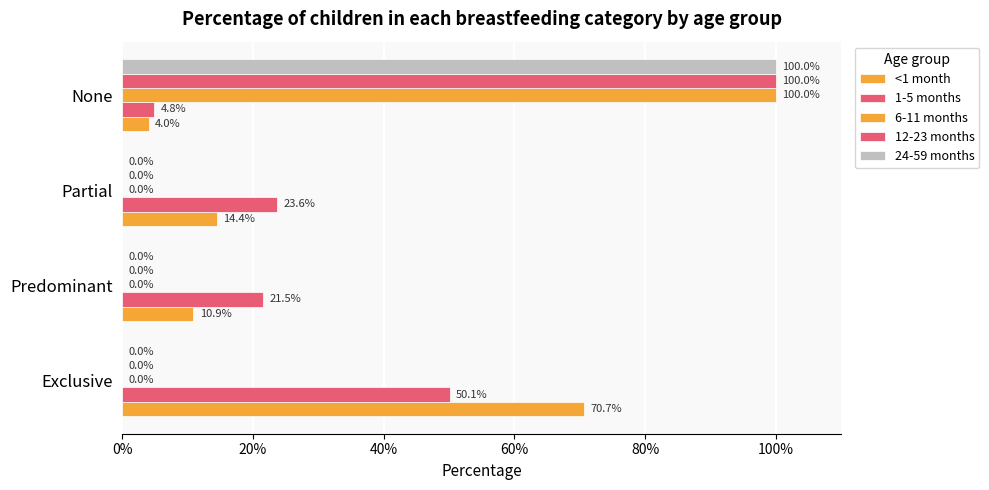

What are all the series names shown in the legend?

<1 month, 1-5 months, 6-11 months, 12-23 months, 24-59 months